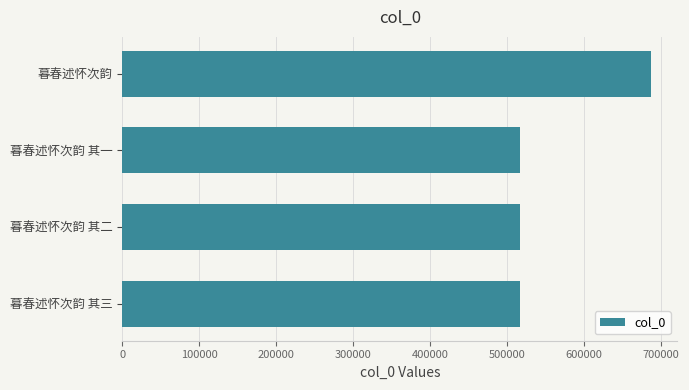

The chart shows a value of 516427 at 暮春述怀次韵 其三. True or false?

True